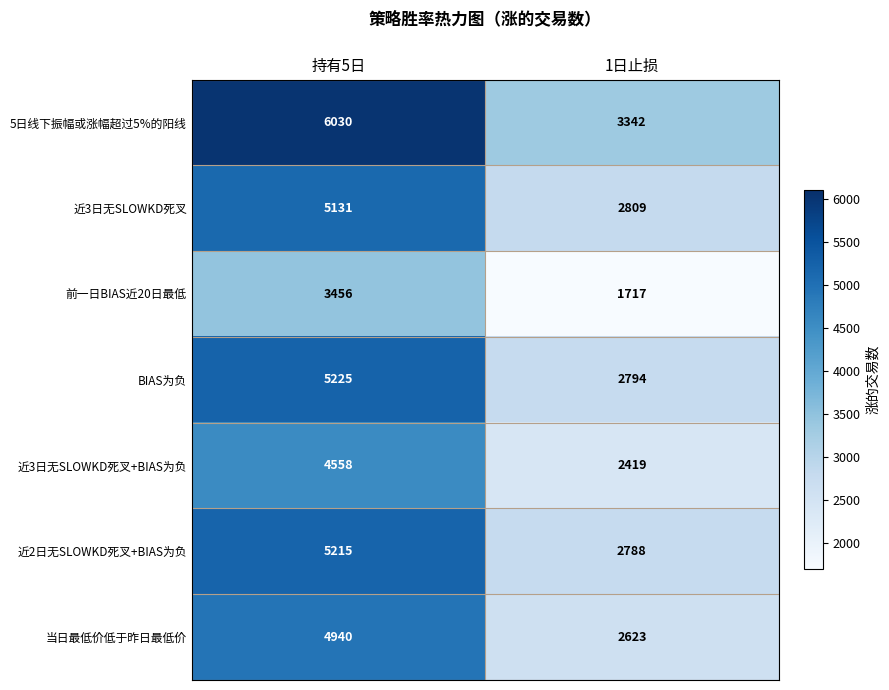

Which series has the largest total across all categories?

5日线下振幅或涨幅超过5%的阳线